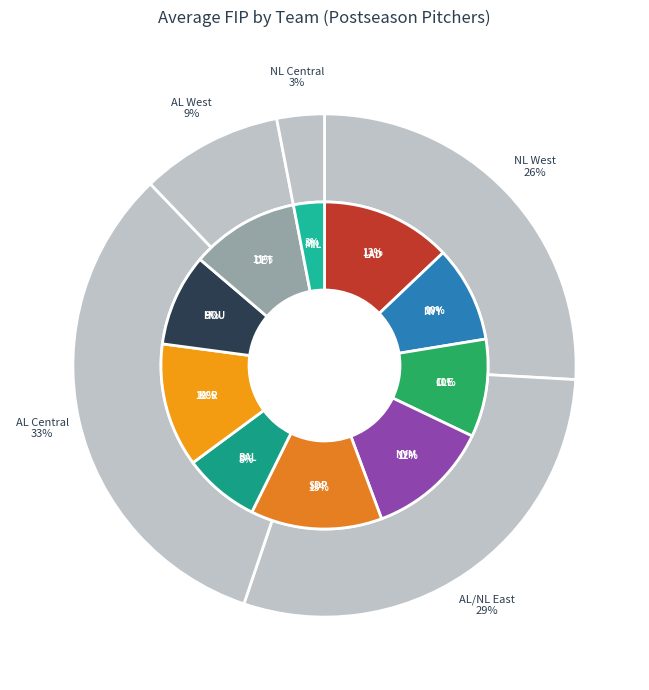

How many slices are in this pie chart?

10